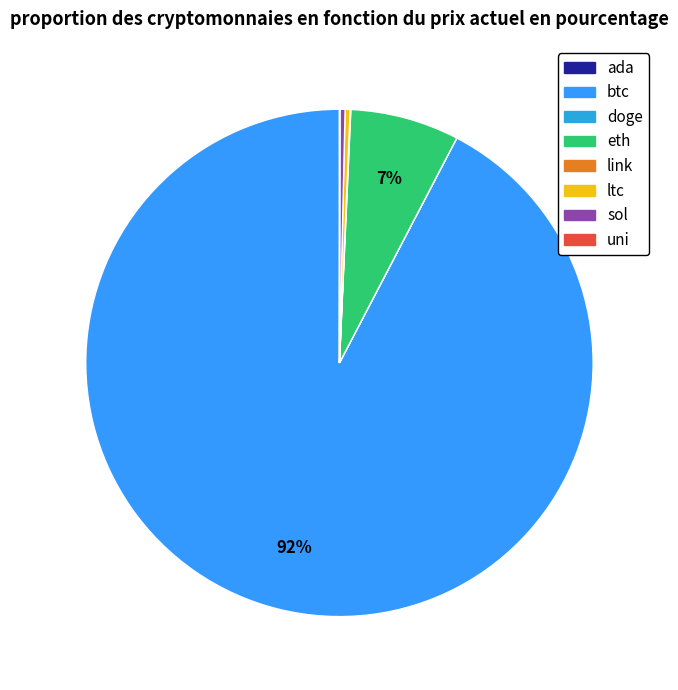

Which slice represents more than half of the pie?

btc